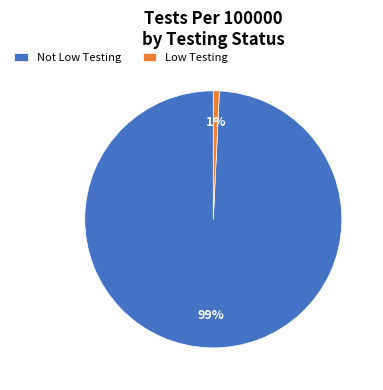

The Not Low Testing slice represents 89% of the pie. True or false?

False